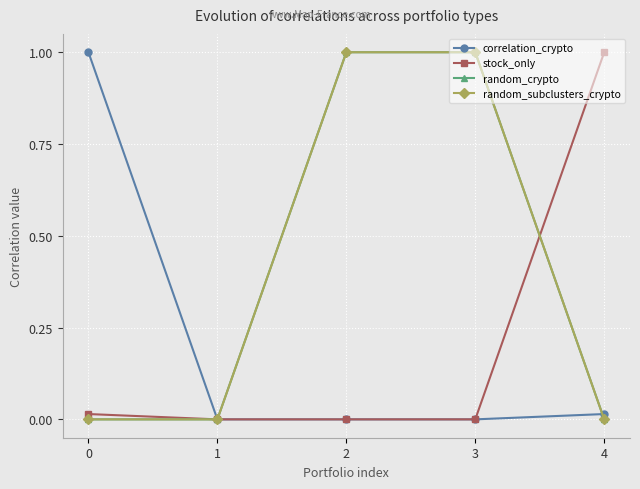

Does the chart have visible grid lines?

Yes